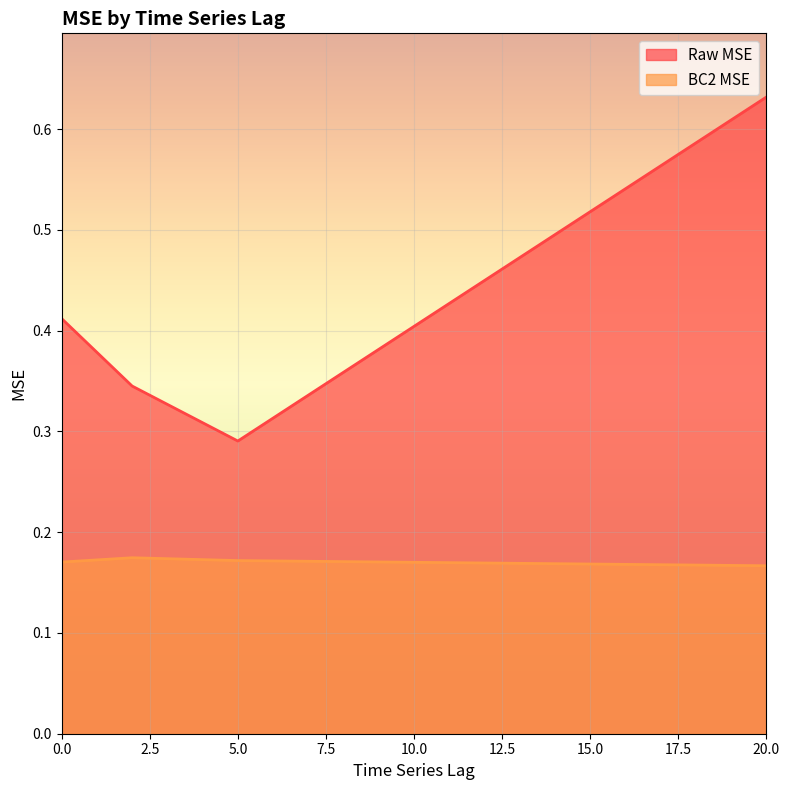

Reading right to left, list all the values displayed in this chart.

Raw MSE: 20=0.6	5=0.3	2=0.3	0=0.4
BC2 MSE: 20=0.2	5=0.2	2=0.2	0=0.2